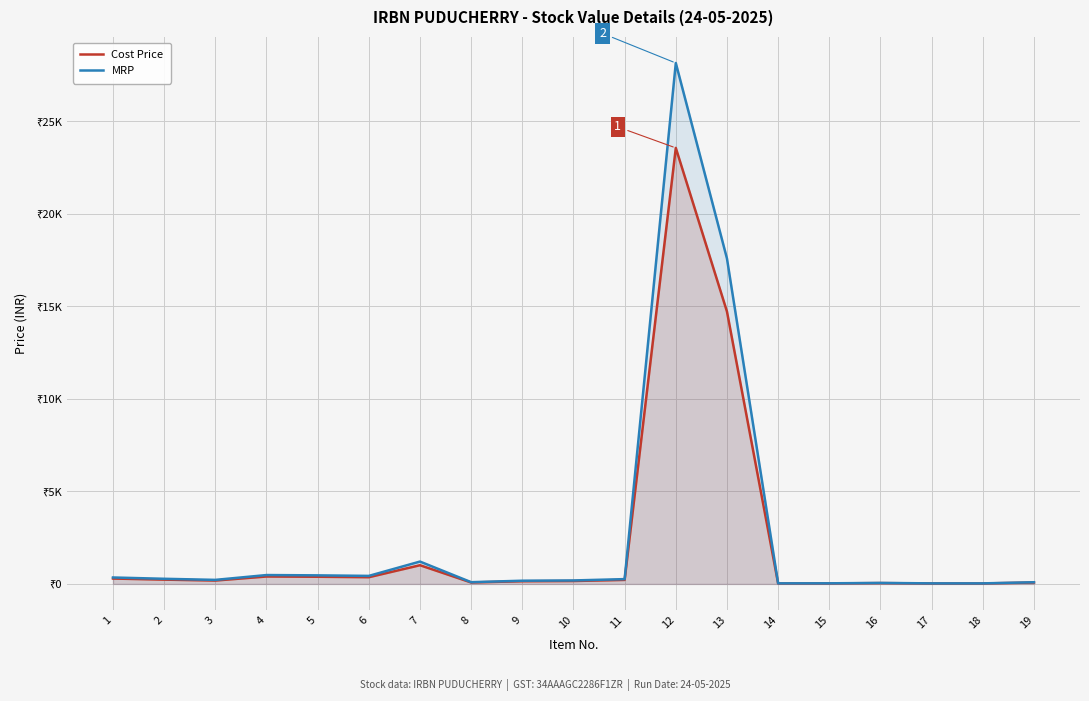

What is the difference between the maximum and minimum values in the MRP series?

28116.9